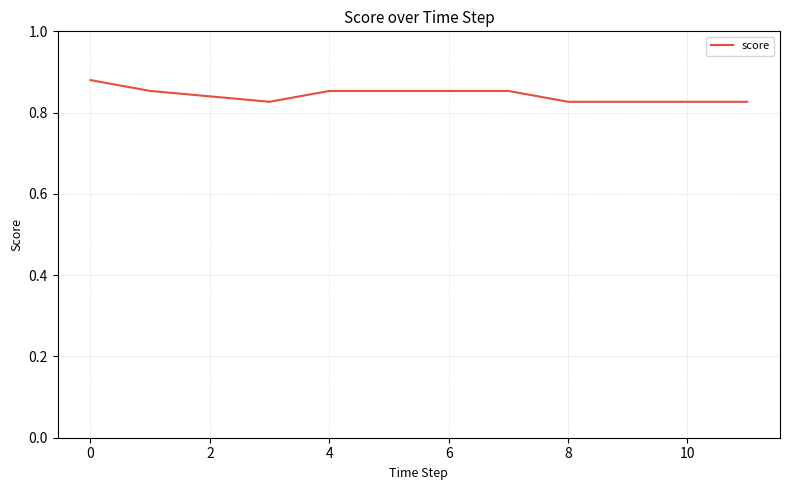

How many lines are shown in the chart?

1